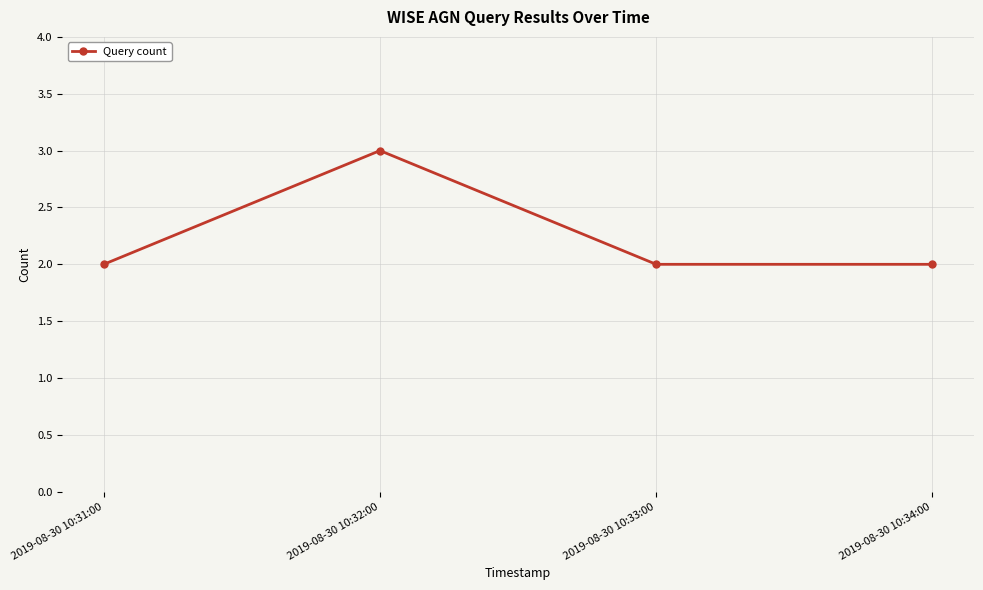

Reading right to left, what are all the values shown in this chart?

2	2	3	2